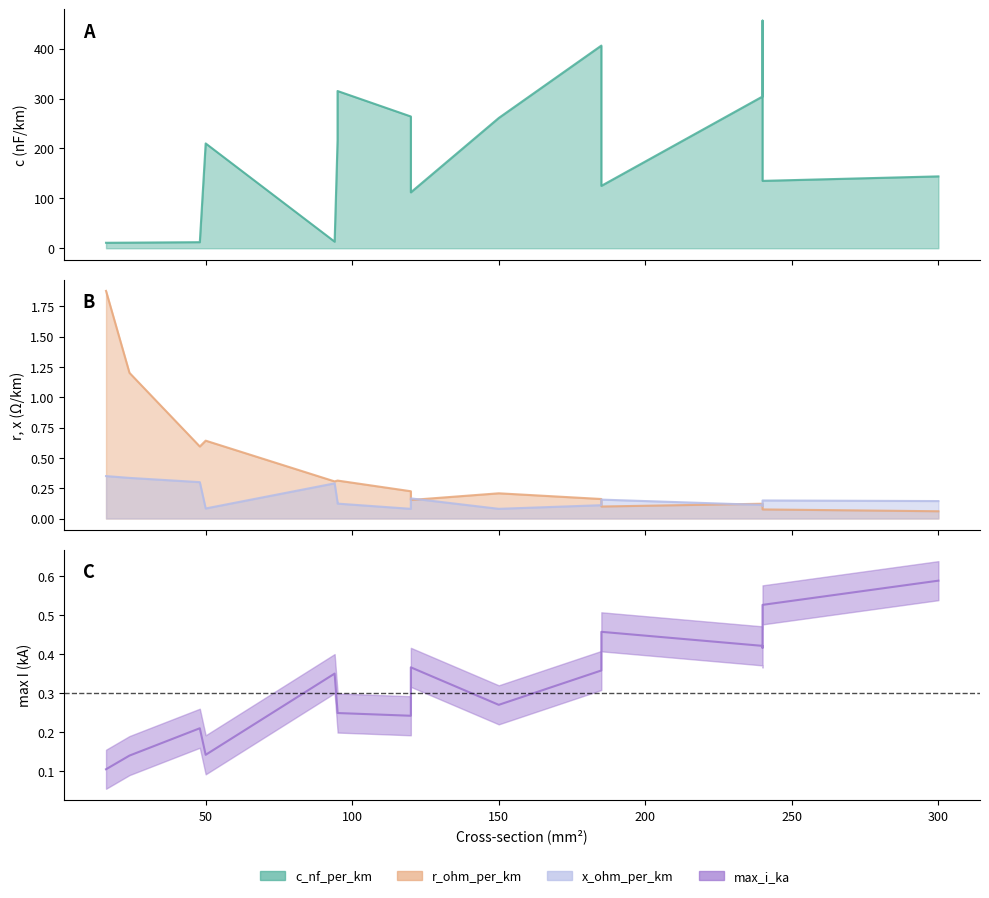

What value does the c_nf_per_km series have at 240?

135.0